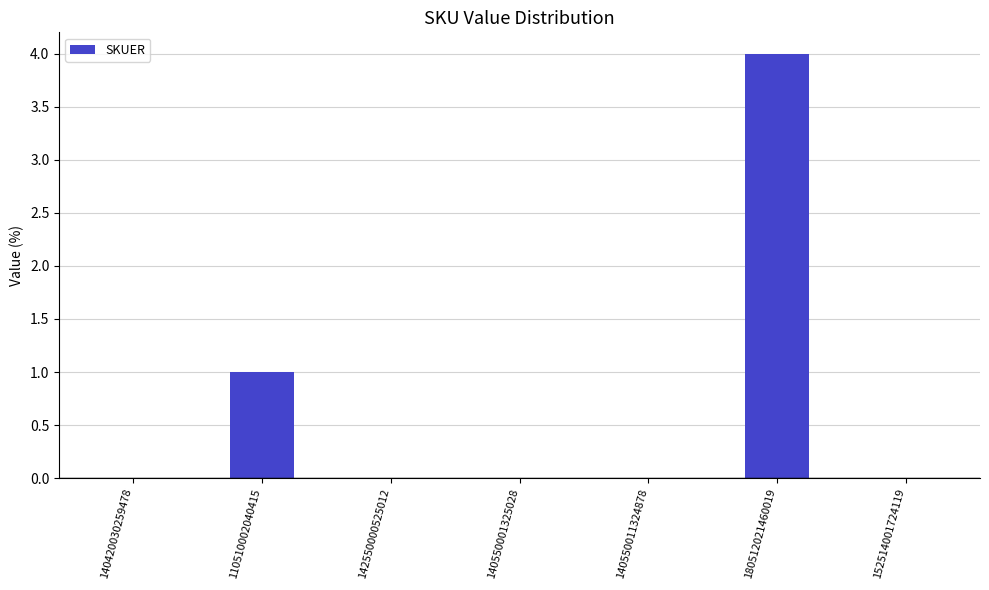

The chart shows a value of 1 at 110510002040415. True or false?

True